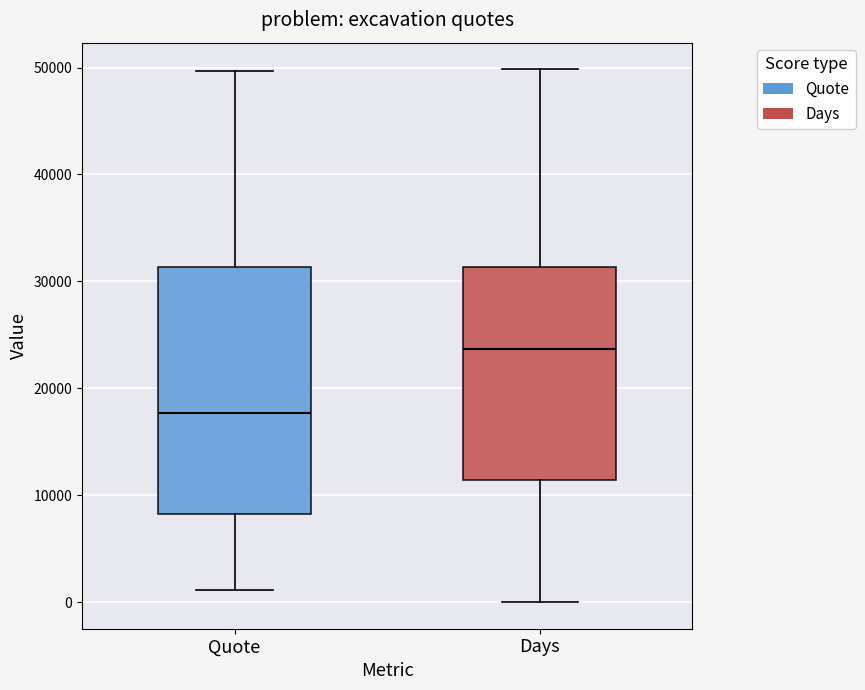

Comparing the boxes themselves (not the whiskers), which one is the tallest?

Quote